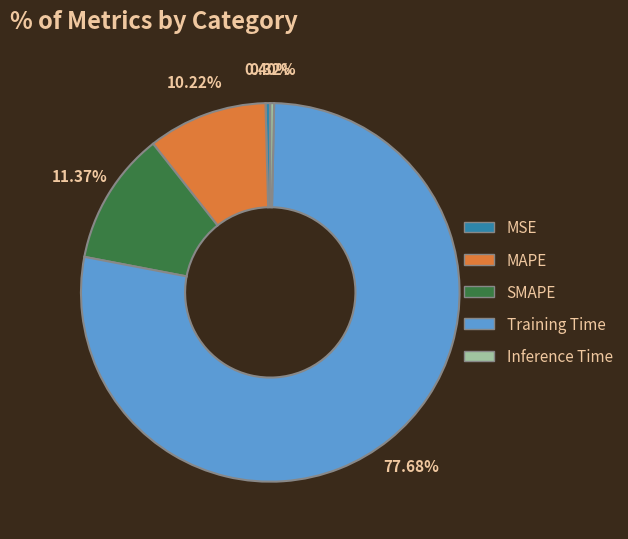

Which category has the biggest portion of the pie?

Training Time